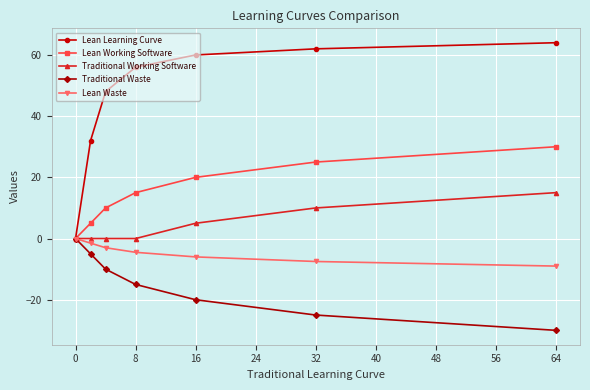

What is the minimum value shown in the chart?

-30.0